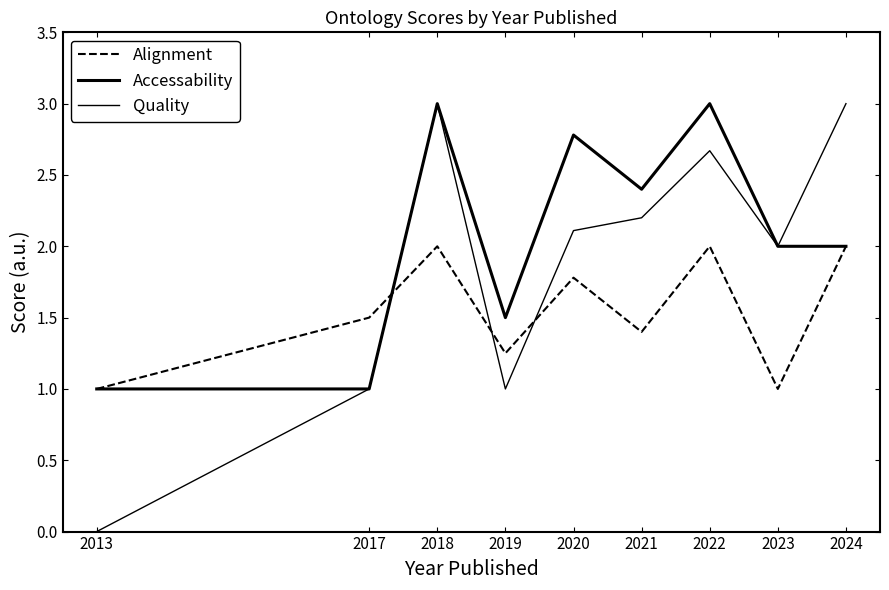

How many data points in Accessability are above 2?

4